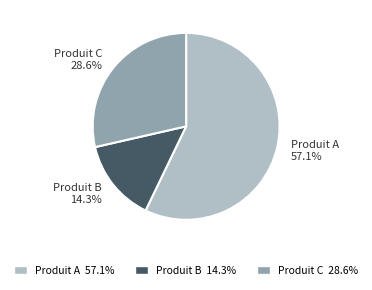

To the nearest percent, what is the average slice percentage?

33%